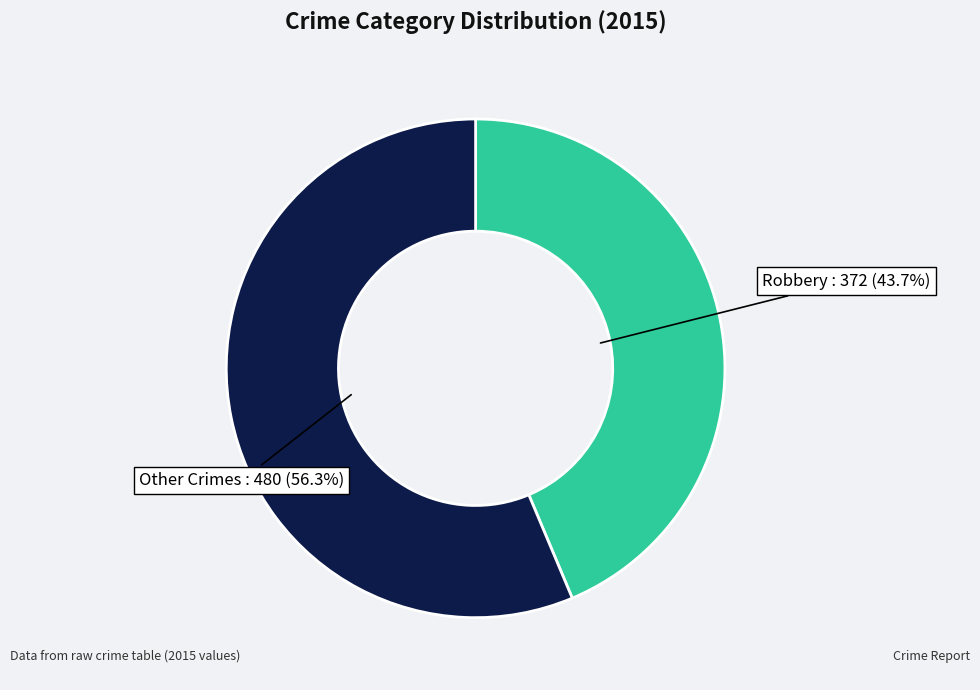

Which category has the smallest portion of the pie?

Robbery